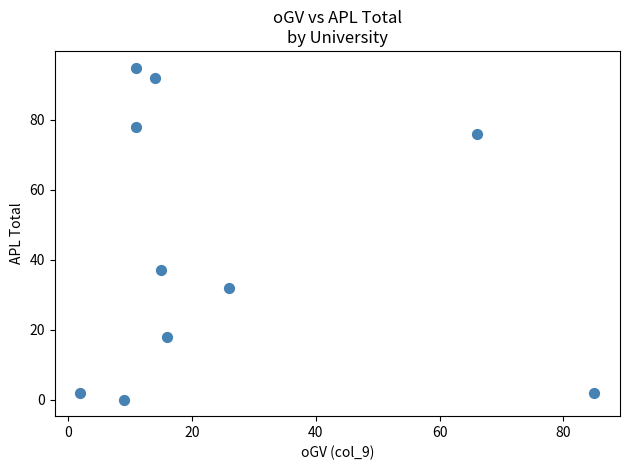

What is the average X value?

26